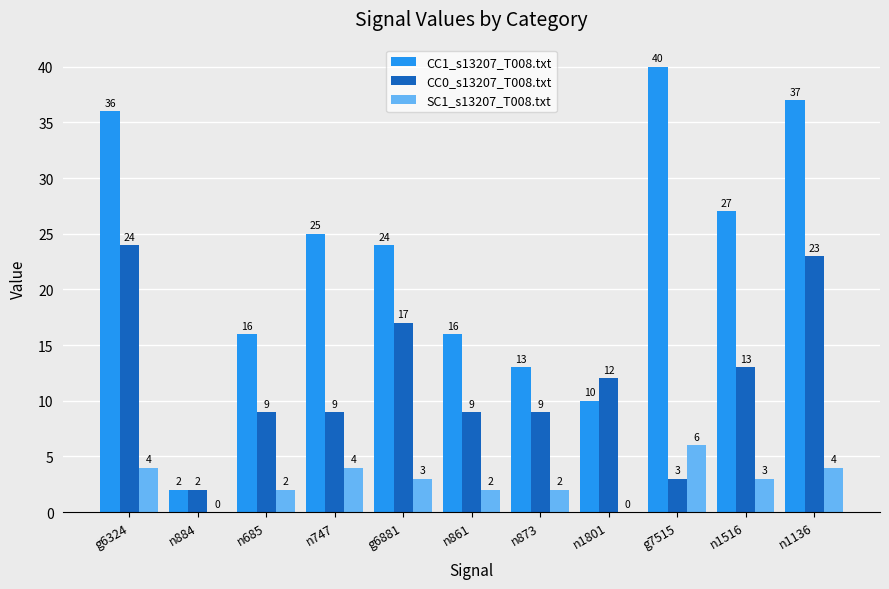

What is the sum of all SC1_s13207_T008.txt values?

30